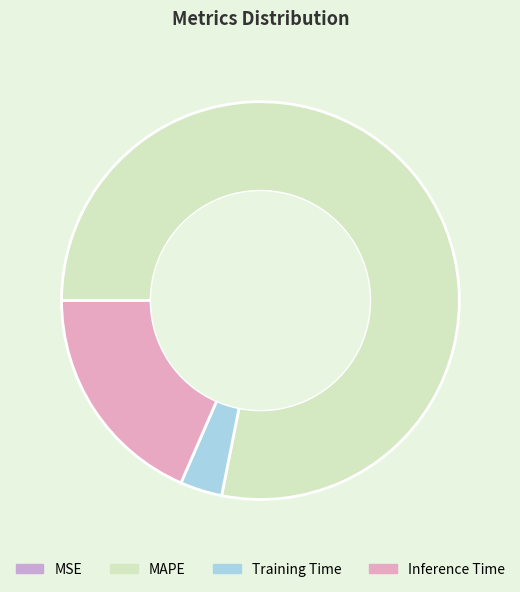

To the nearest percent, what is the difference between the largest and smallest slice percentages?

78%